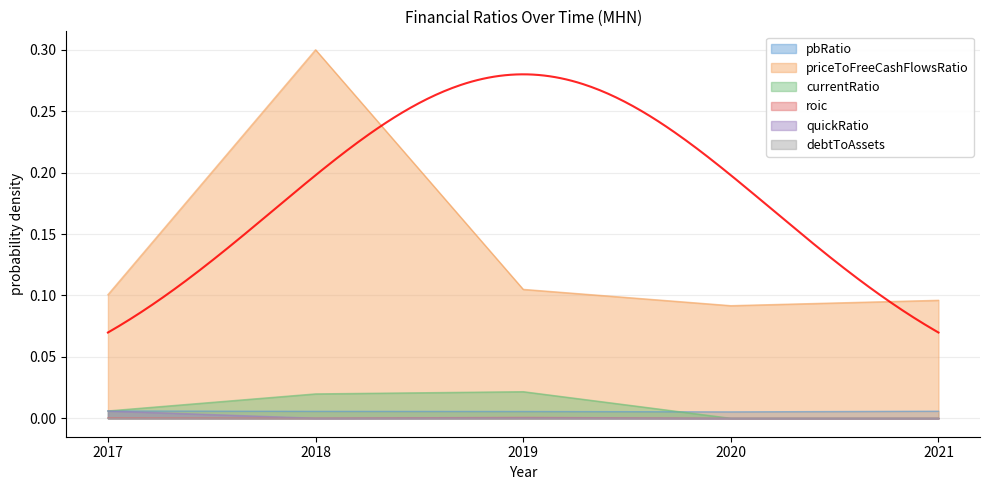

Reading left to right, list all the values displayed in this chart.

pbRatio: 2017=0.0	2018=0.0	2019=0.0	2020=0.0	2021=0.0
priceToFreeCashFlowsRatio: 2017=0.1	2018=0.3	2019=0.1	2020=0.1	2021=0.1
currentRatio: 2017=0.0	2018=0.0	2019=0.0	2020=0.0	2021=0.0
roic: 2017=0.0	2018=0.0	2019=0.0	2020=0.0	2021=0.0
quickRatio: 2017=0.0	2018=0.0	2019=0.0	2020=0.0	2021=0.0
debtToAssets: 2017=0.0	2018=0.0	2019=0.0	2020=0.0	2021=0.0